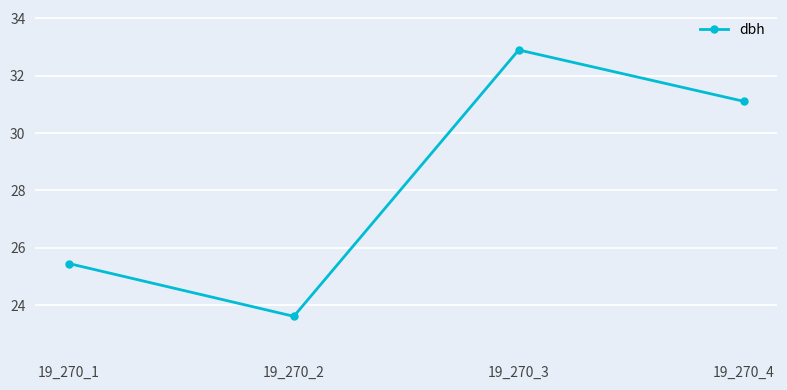

Where is the first local minimum?

19_270_2